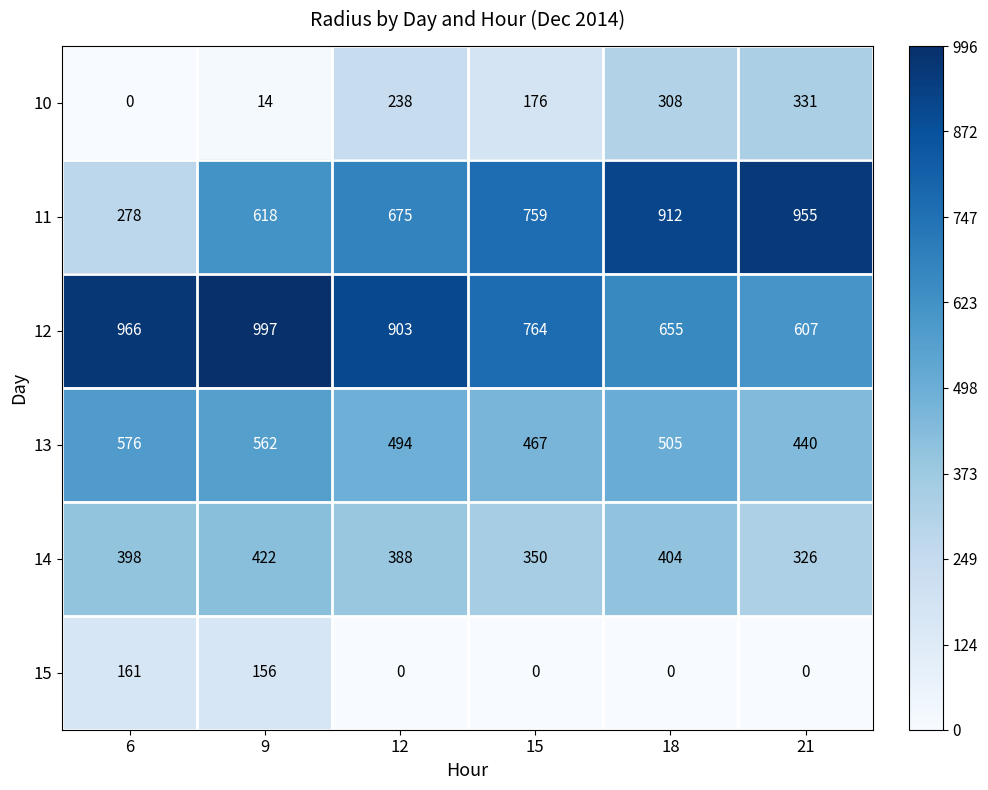

Is it true that 12 equals 308 at 15?

False